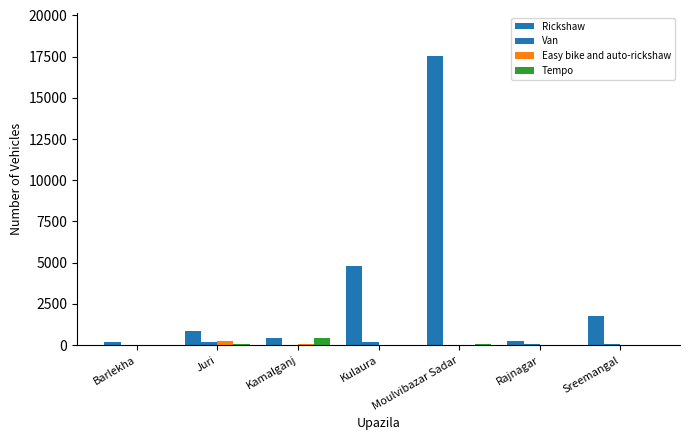

How many series are shown in this chart?

4